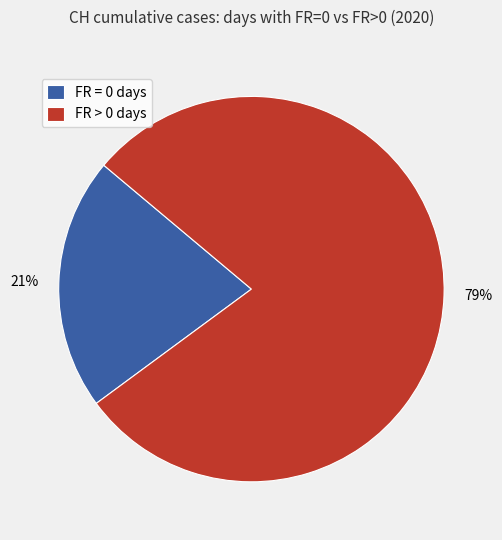

Rank the categories by value from lowest to highest.

FR = 0 days, FR > 0 days